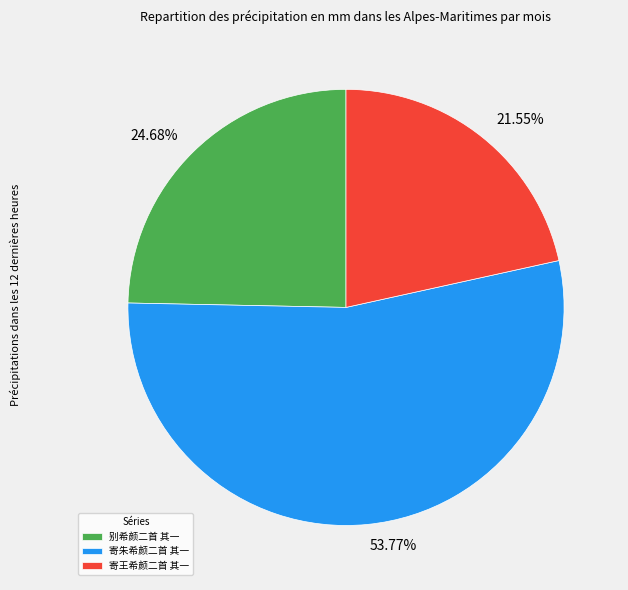

True or false: 寄朱希颜二首 其一 accounts for 66% of the total.

False